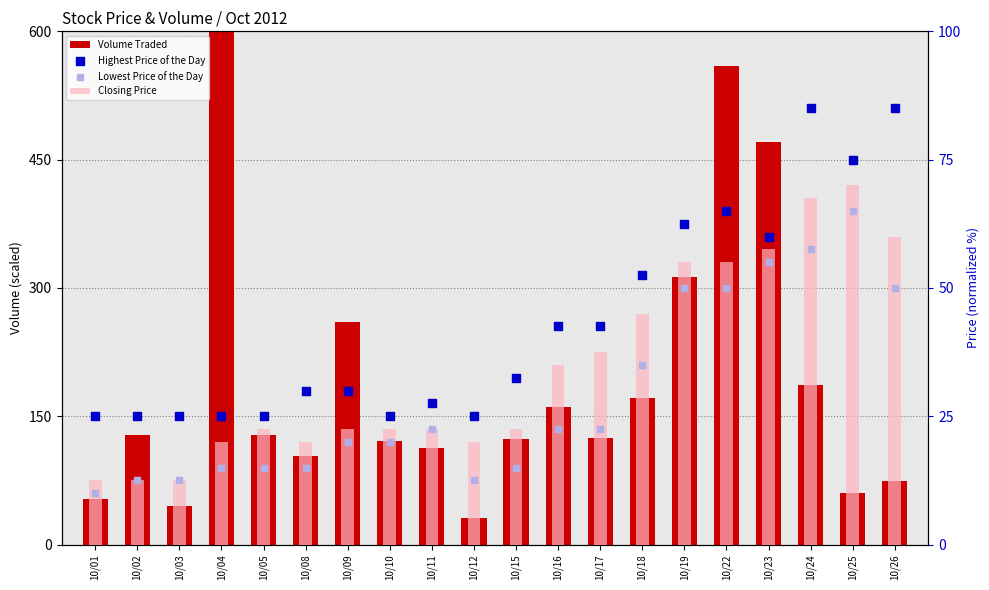

Which series reaches the minimum Y coordinate?

Lowest Price of the Day